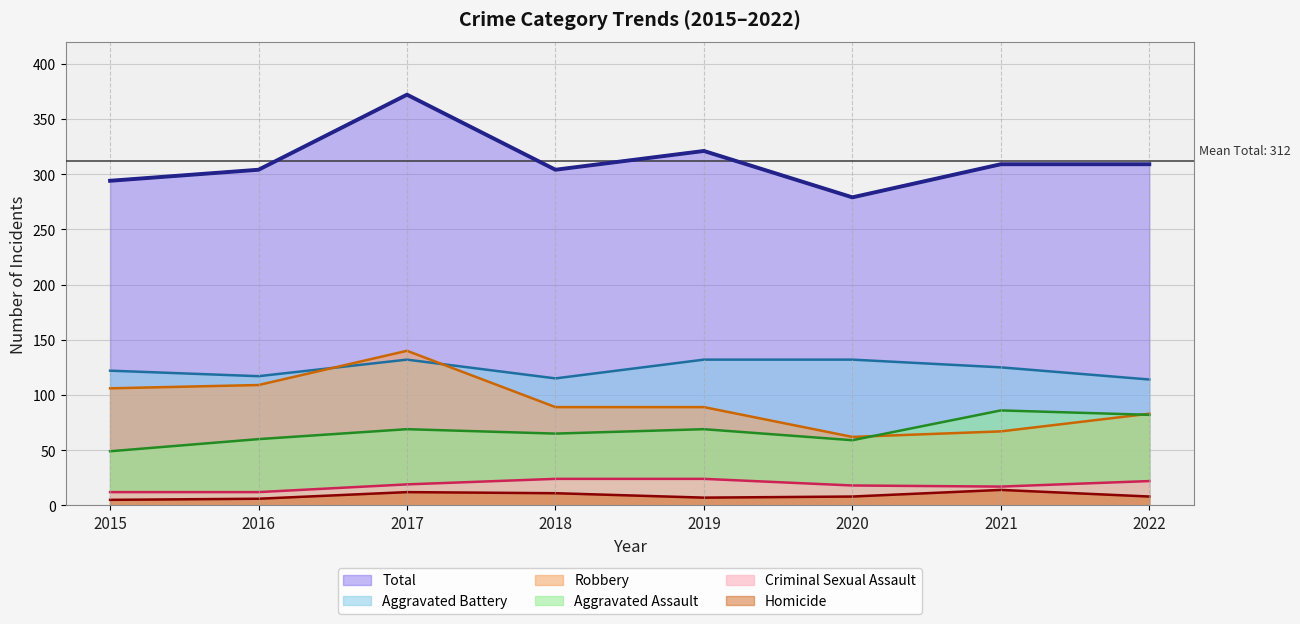

What are all the series names shown in the legend?

Total, Aggravated Battery, Robbery, Aggravated Assault, Criminal Sexual Assault, Homicide